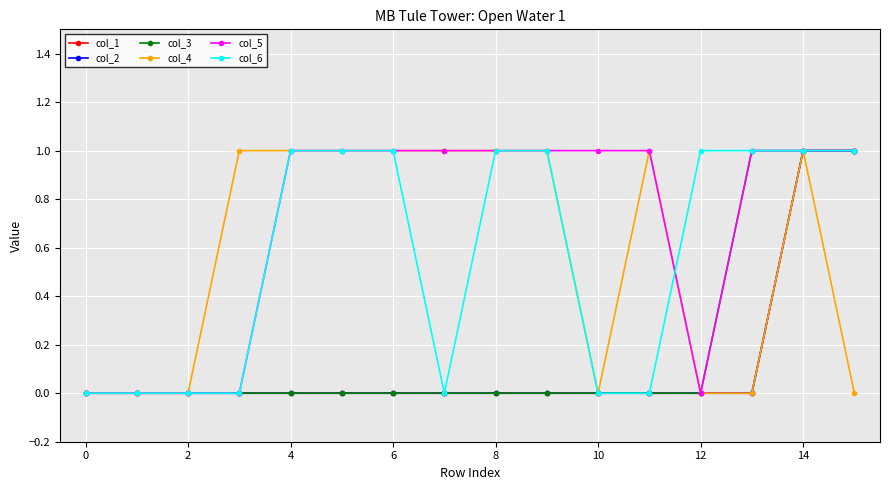

Is this an area chart (filled region under the line)?

No